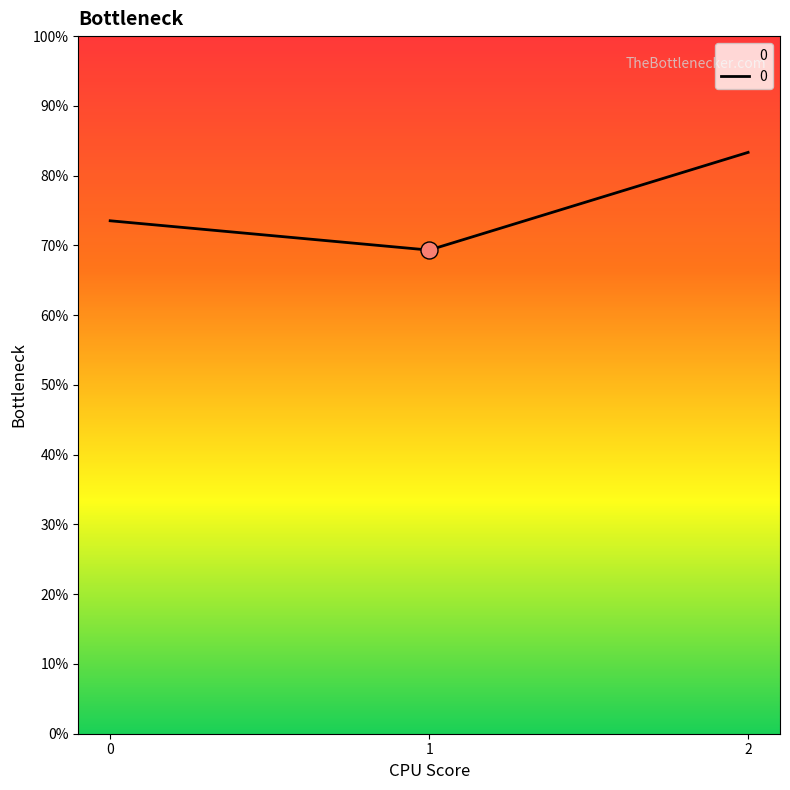

Approximately how many times larger is the value at 1 compared to 2?

0.8